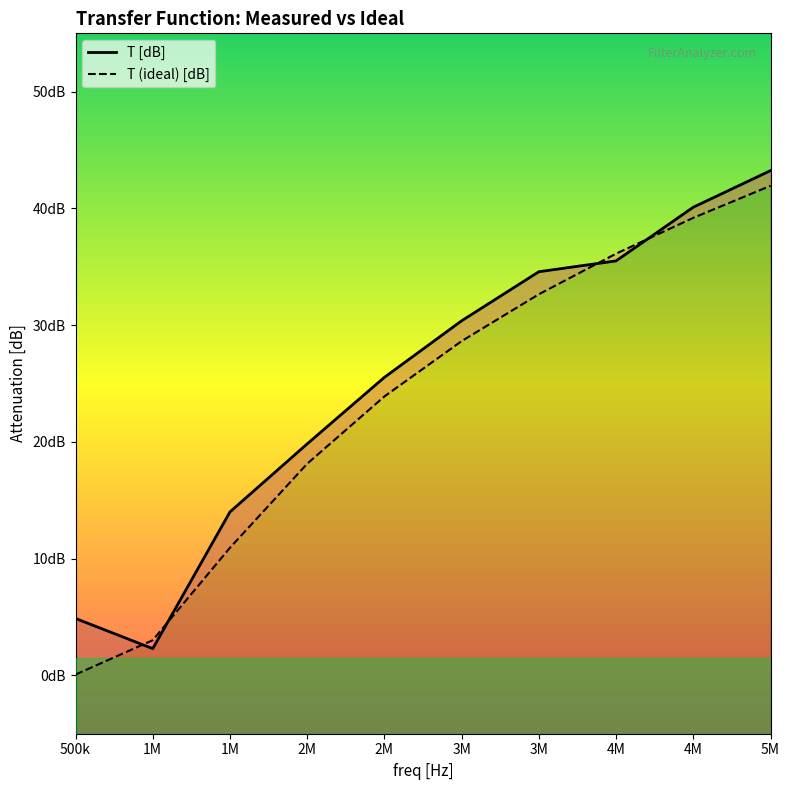

Rank the series by their average value, from lowest to highest.

T (ideal) [dB], T [dB]